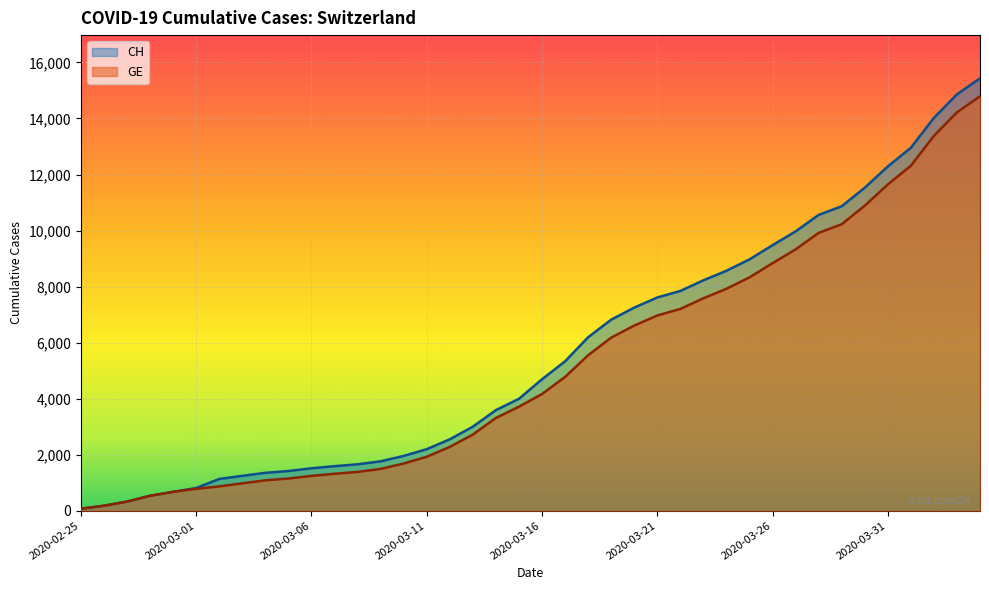

How many lines are shown in the chart?

2